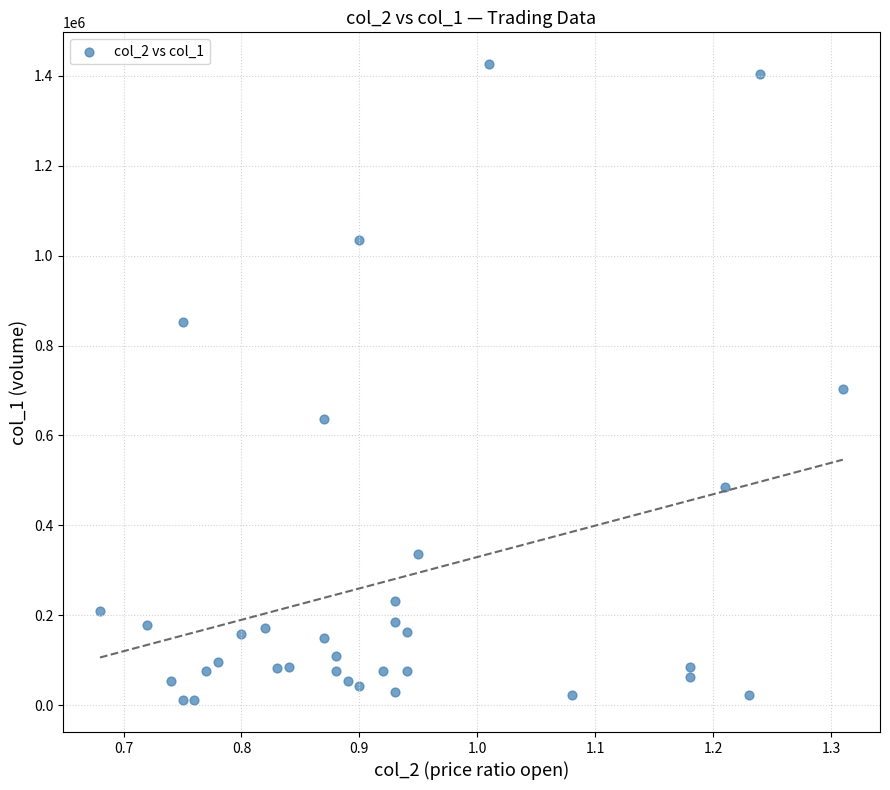

What is the range of Y values (max minus min)?

1414610